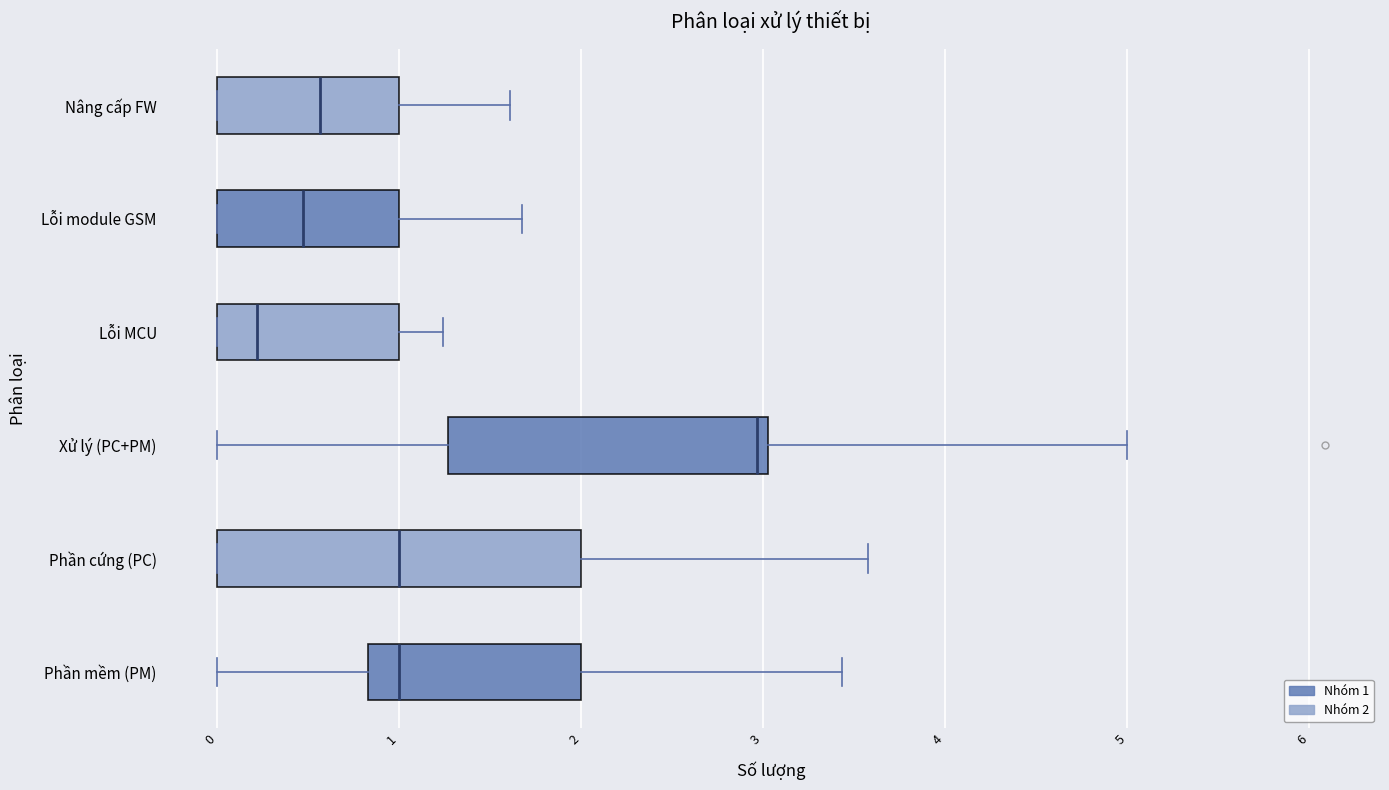

Where does the right whisker of the box for Phần cứng (PC) end on the x-axis? The values are not printed on the chart, so give them approximately, as read against the axis.

3.6